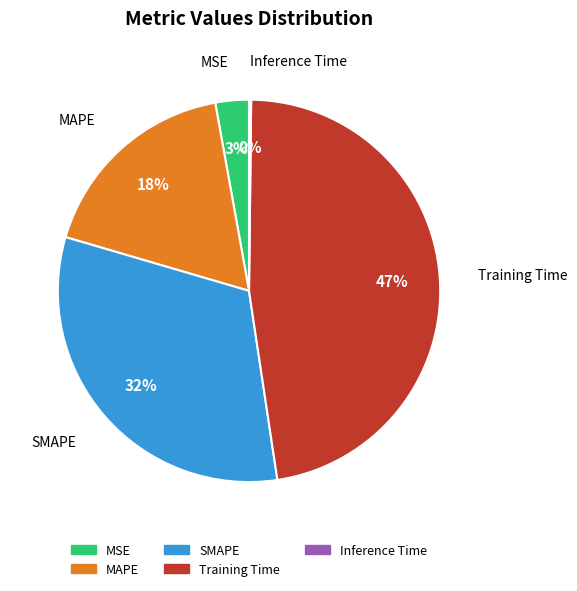

The MAPE slice represents 18% of the pie. True or false?

True